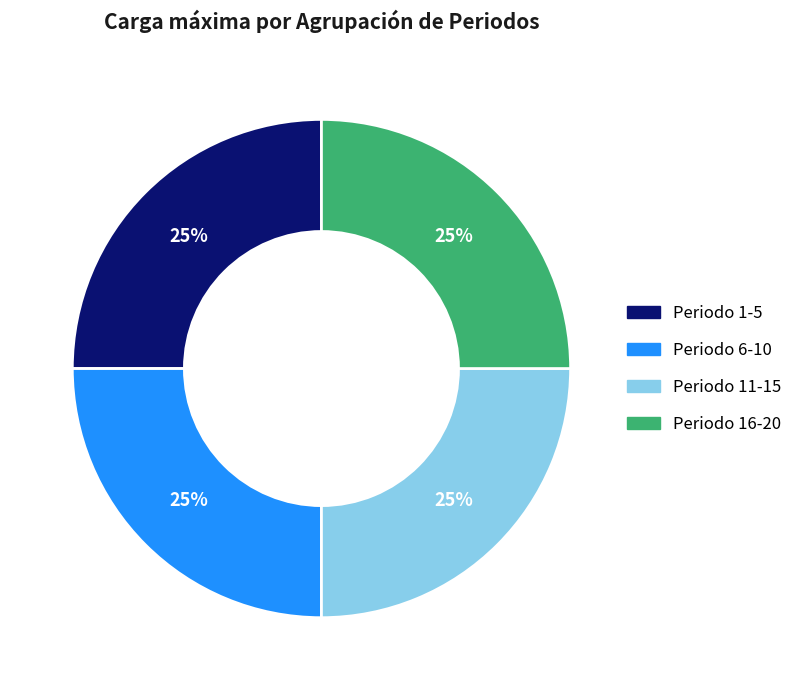

Is there a majority slice in this chart?

No